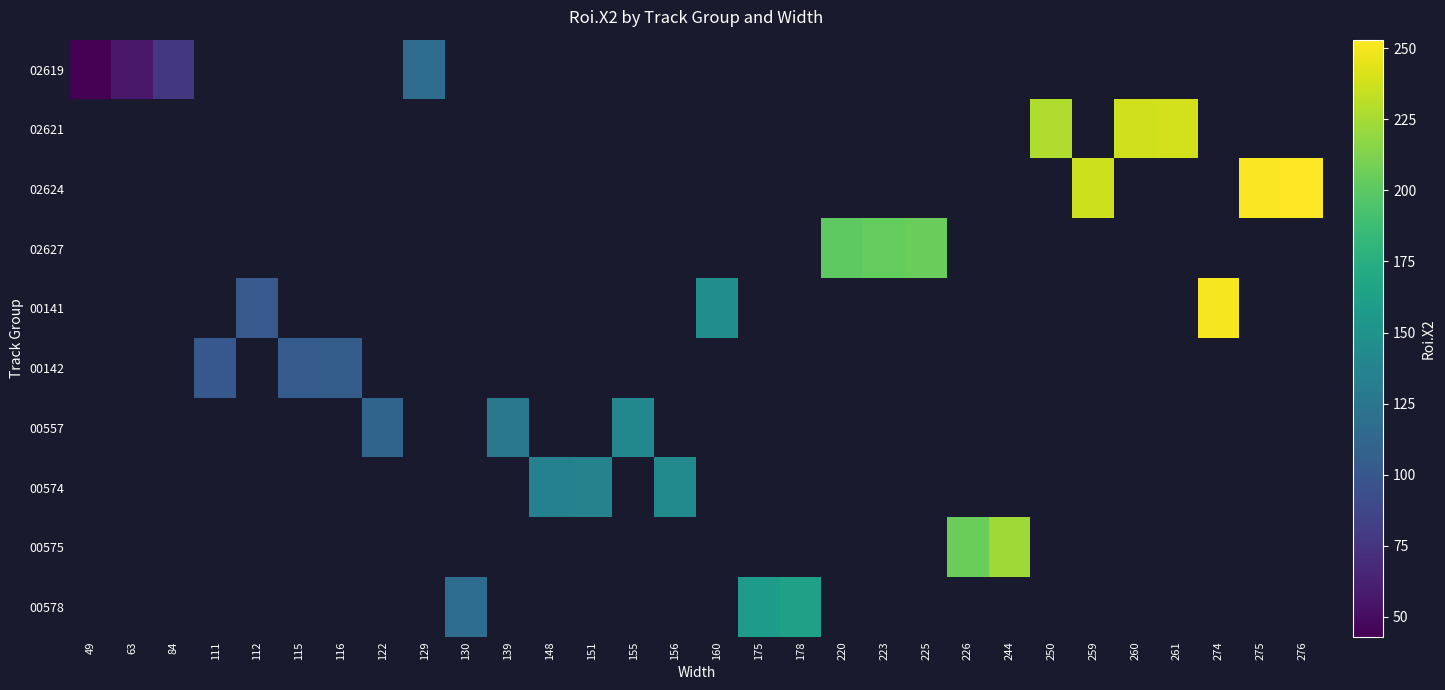

Is the value of 02624 at 259 greater than the value of 00557 at 275?

No